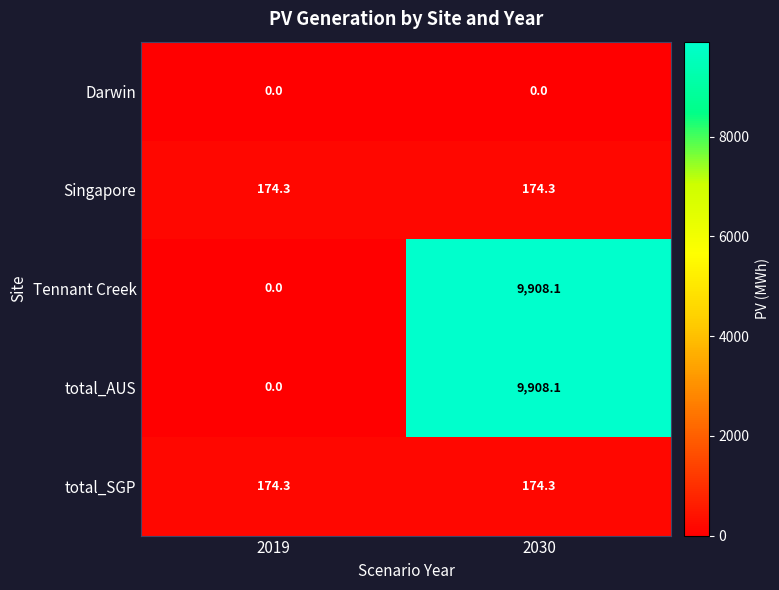

What is the difference between the highest and lowest values at 2019?

174.3